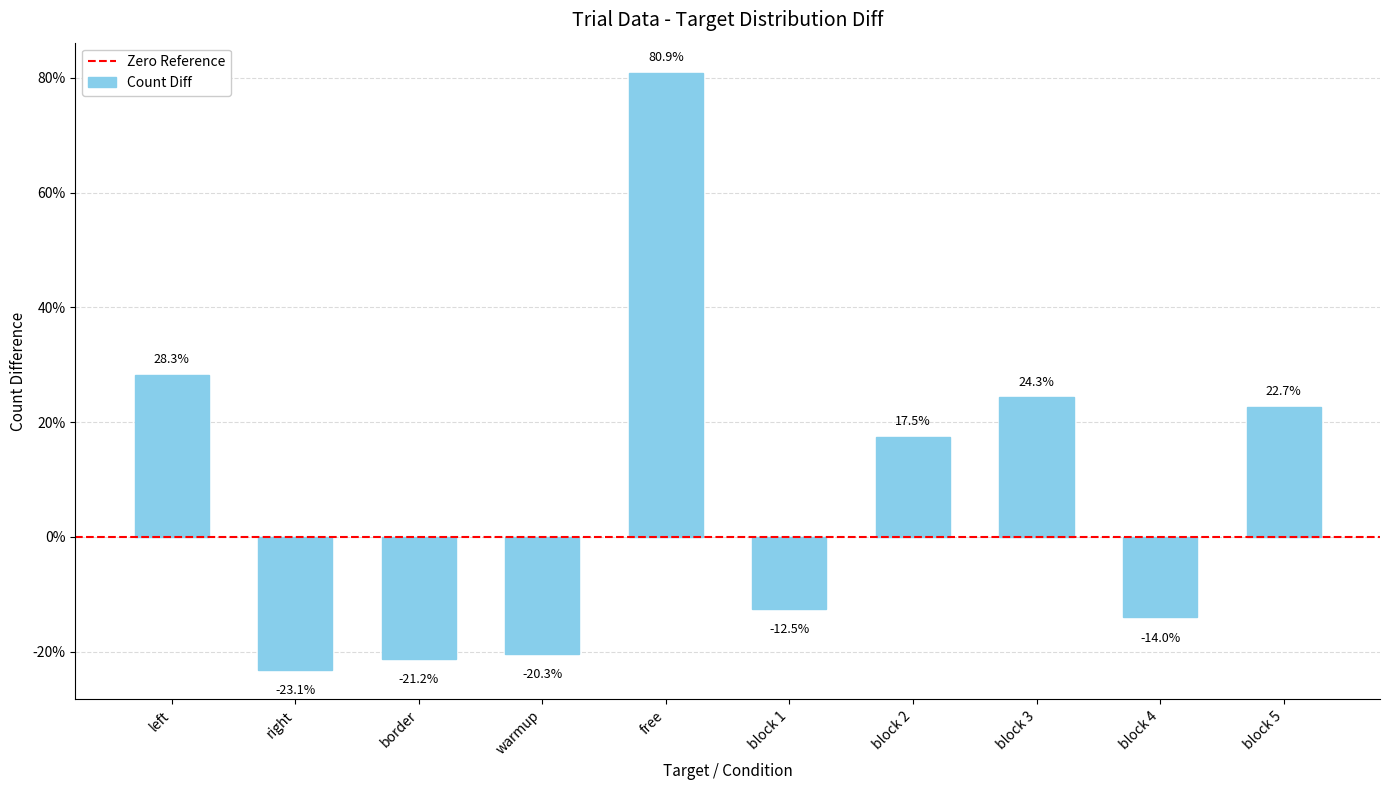

List the labels in order of value, largest first.

free, left, block 3, block 5, block 2, block 1, block 4, warmup, border, right